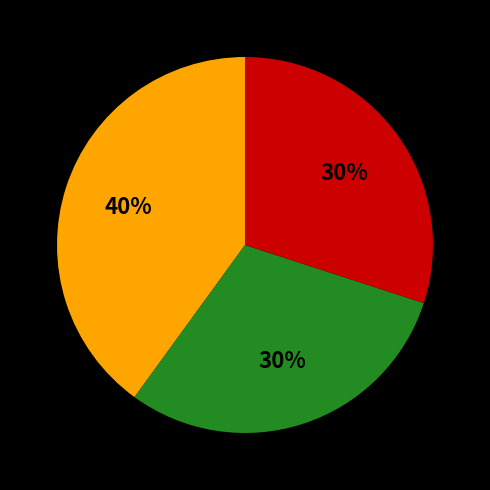

Does any single category account for the majority?

No